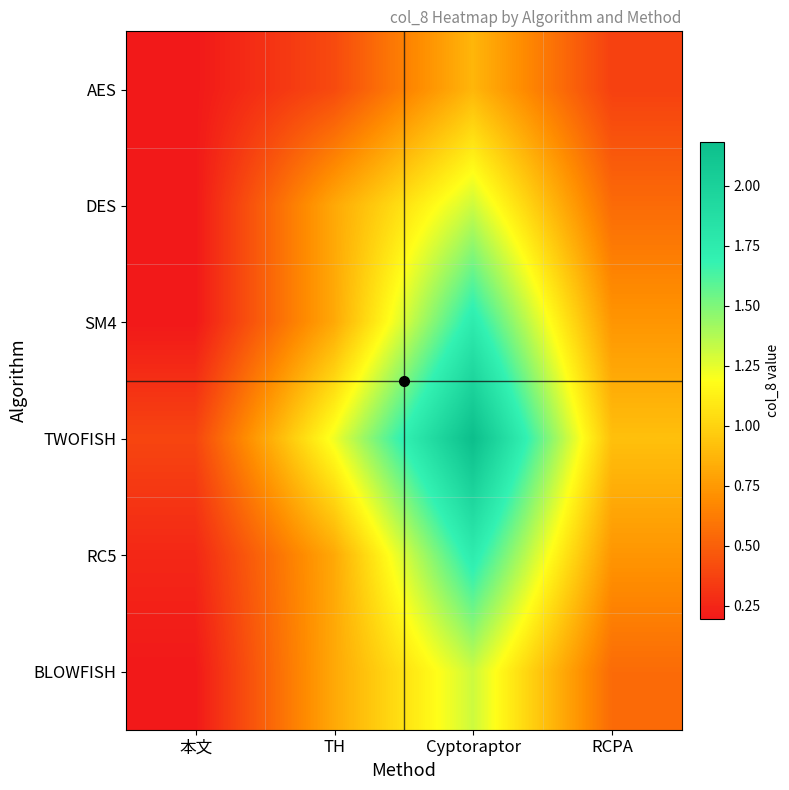

What is the total value across all series at Cyptoraptor?

9.2